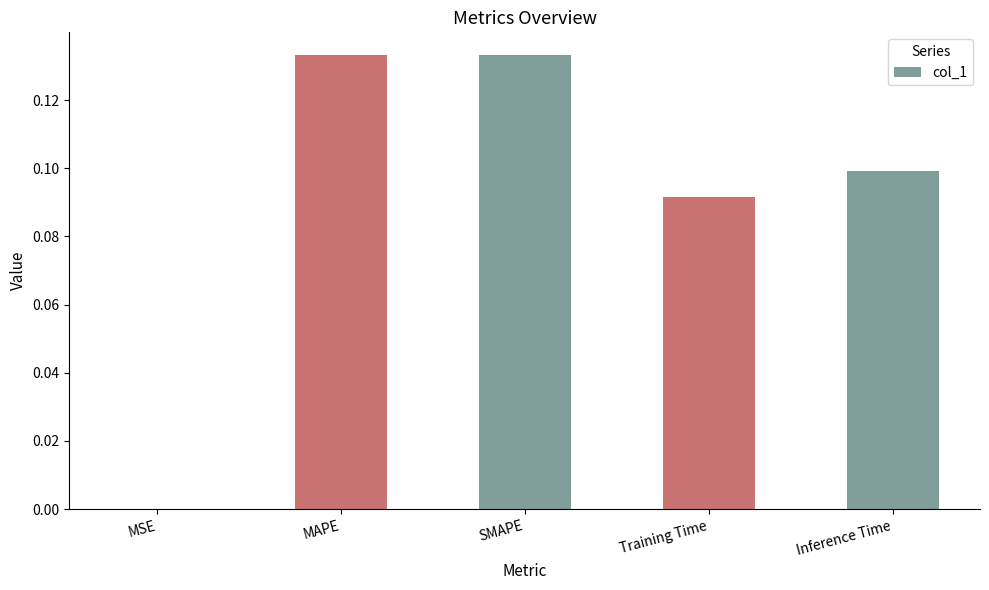

The chart shows a value of 0.1 at Inference Time. True or false?

True